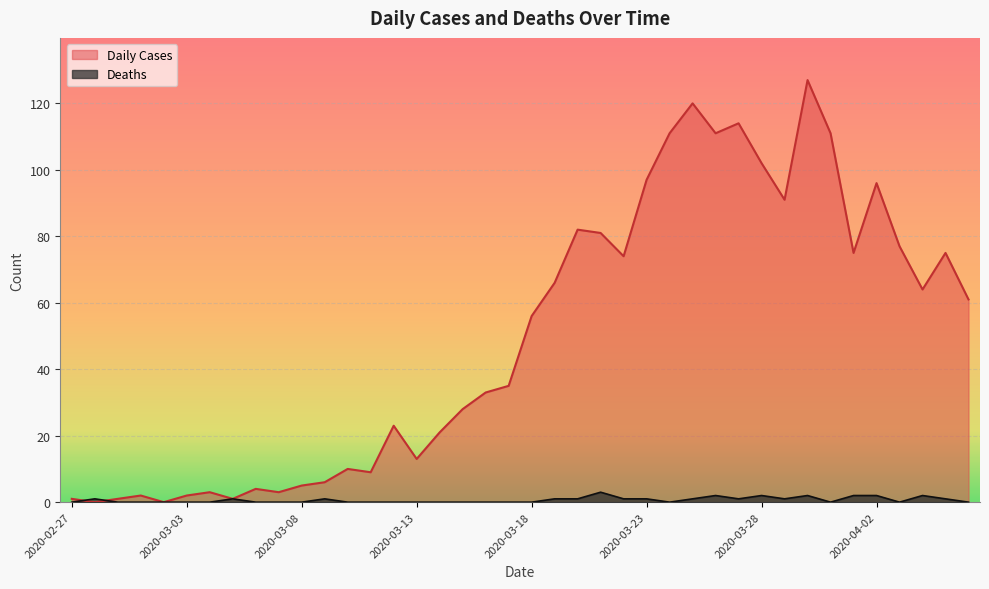

What is the difference between the maximum and minimum values in the Deaths series?

3